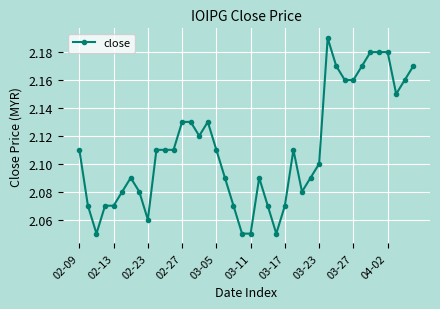

Does the chart have visible grid lines?

Yes